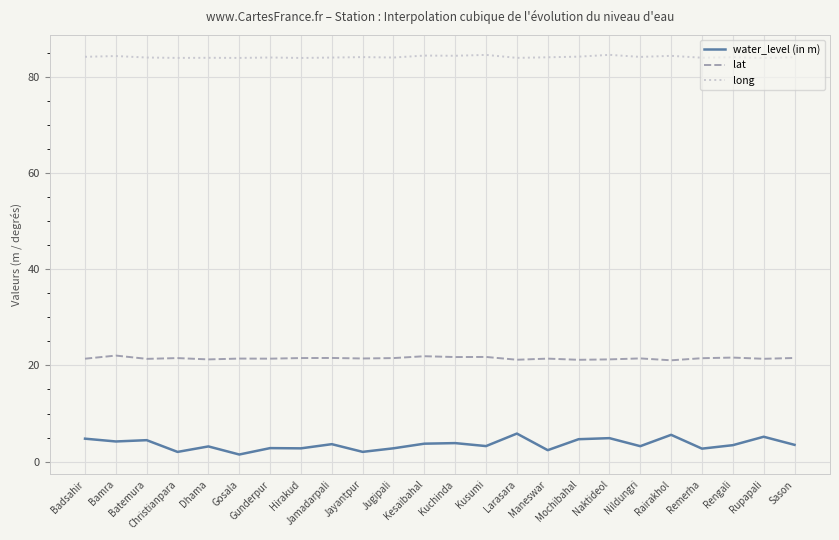

Which series has the widest spread of values?

water_level (in m)